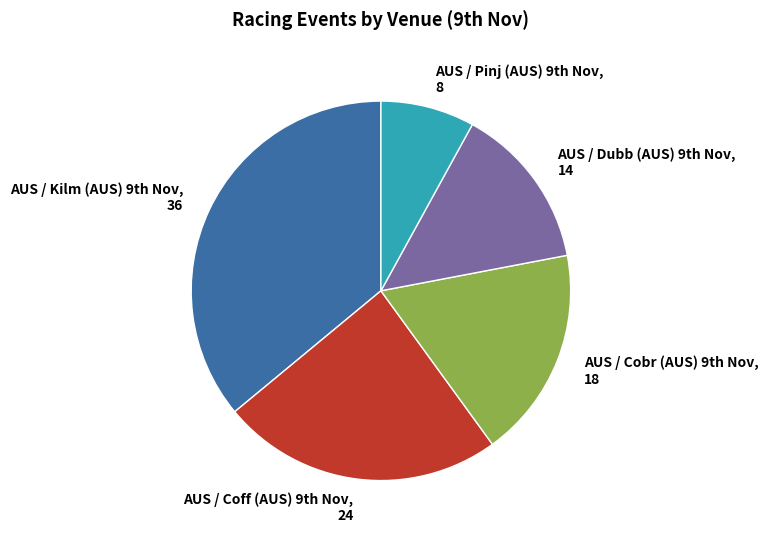

Is there a majority slice in this chart?

No